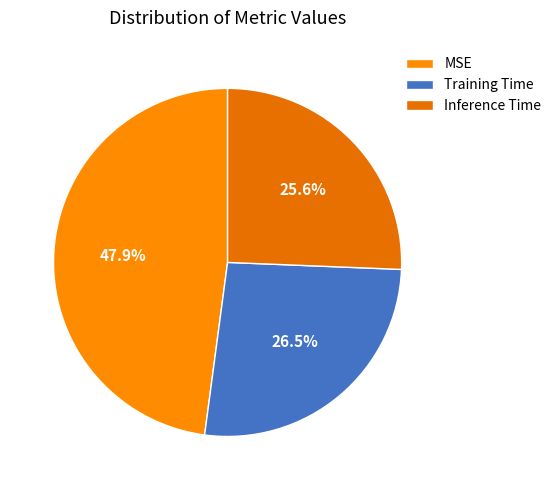

What is the smallest slice in the pie chart?

Inference Time